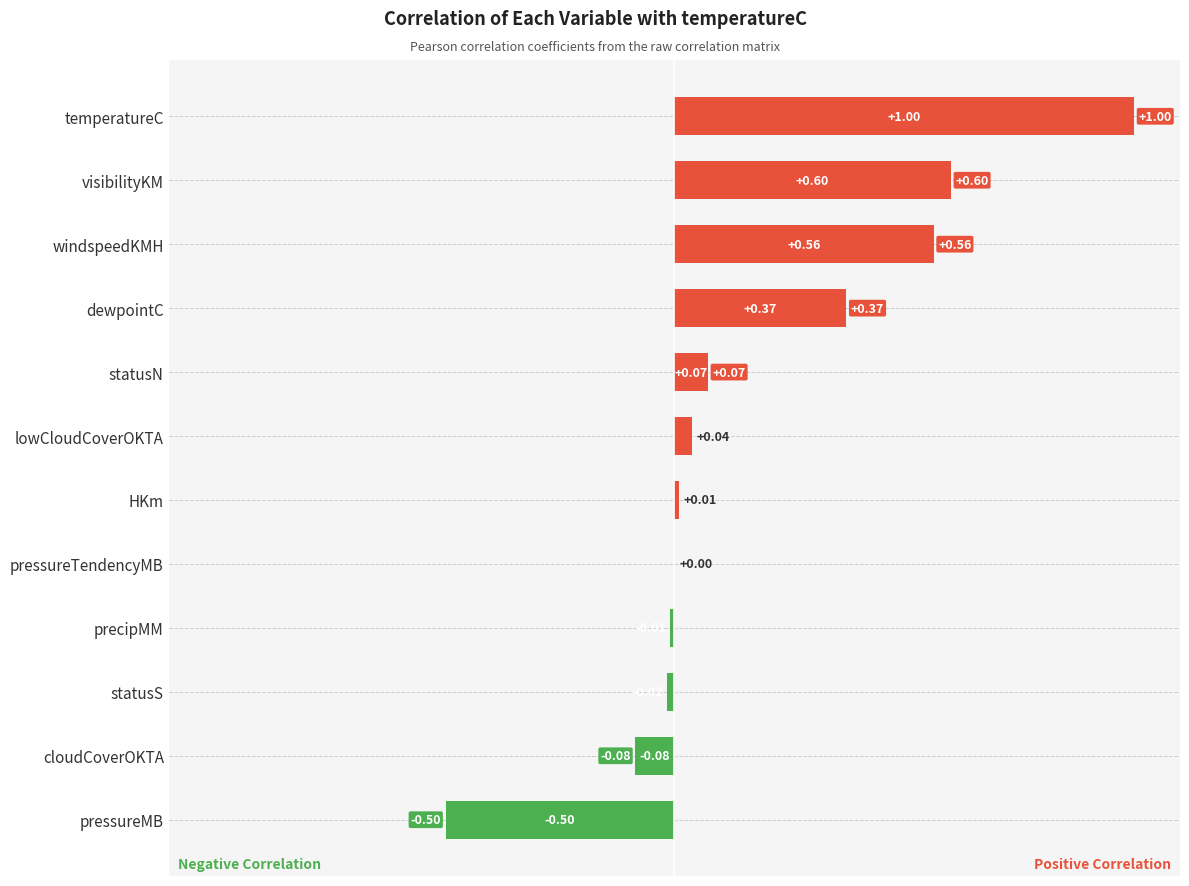

What is the change in value from temperatureC to statusS?

-1.0